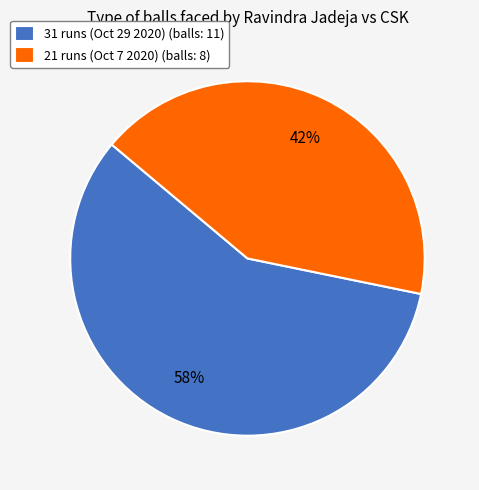

To the nearest percent, what is the average slice percentage?

50%